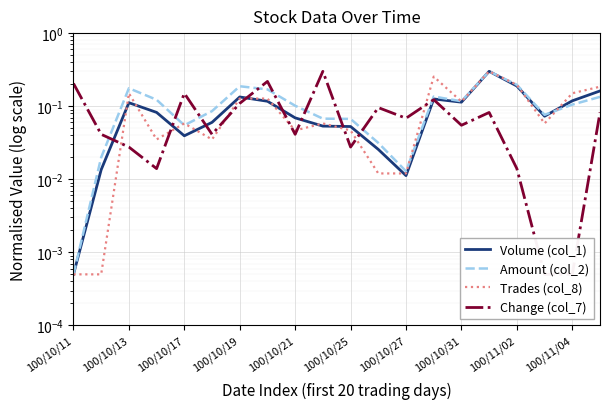

Reading left to right, transcribe all the data shown in this chart.

Volume (col_1): 0.0	0.0	0.1	0.1	0.0	0.1	0.1	0.1	0.1	0.1	0.1	0.0	0.0	0.1	0.1	0.3	0.2	0.1	0.1	0.2
Amount (col_2): 0.0	0.0	0.2	0.1	0.1	0.1	0.2	0.2	0.1	0.1	0.1	0.0	0.0	0.1	0.1	0.3	0.2	0.1	0.1	0.1
Trades (col_8): 0.0	0.0	0.2	0.0	0.1	0.0	0.1	0.1	0.0	0.1	0.0	0.0	0.0	0.3	0.1	0.3	0.2	0.1	0.2	0.2
Change (col_7): 0.2	0.0	0.0	0.0	0.2	0.0	0.1	0.2	0.0	0.3	0.0	0.1	0.1	0.1	0.1	0.1	0.0	0.0	0.0	0.1